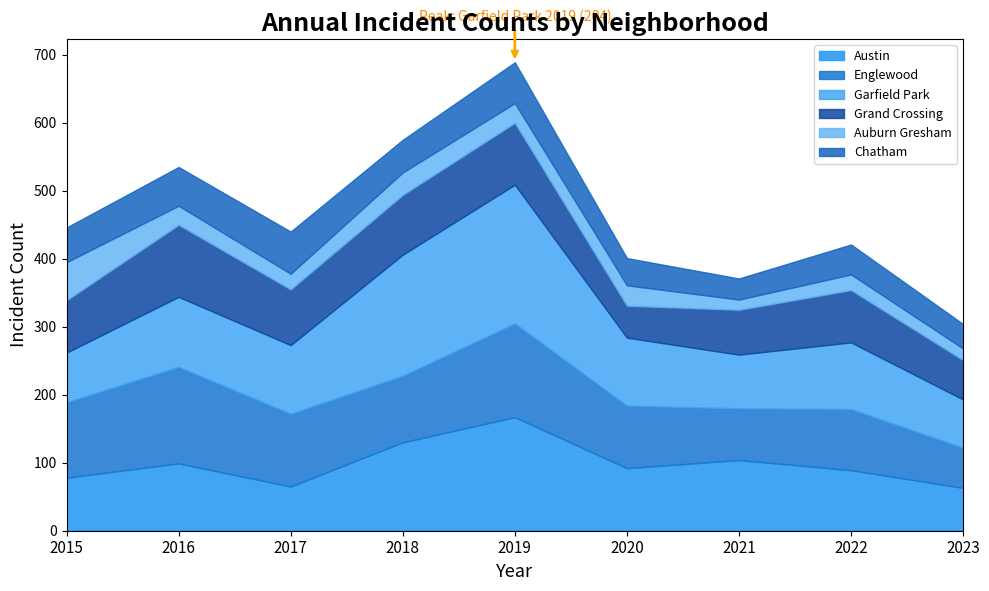

List the series in order of their peak value, lowest first.

Auburn Gresham, Chatham, Grand Crossing, Englewood, Austin, Garfield Park